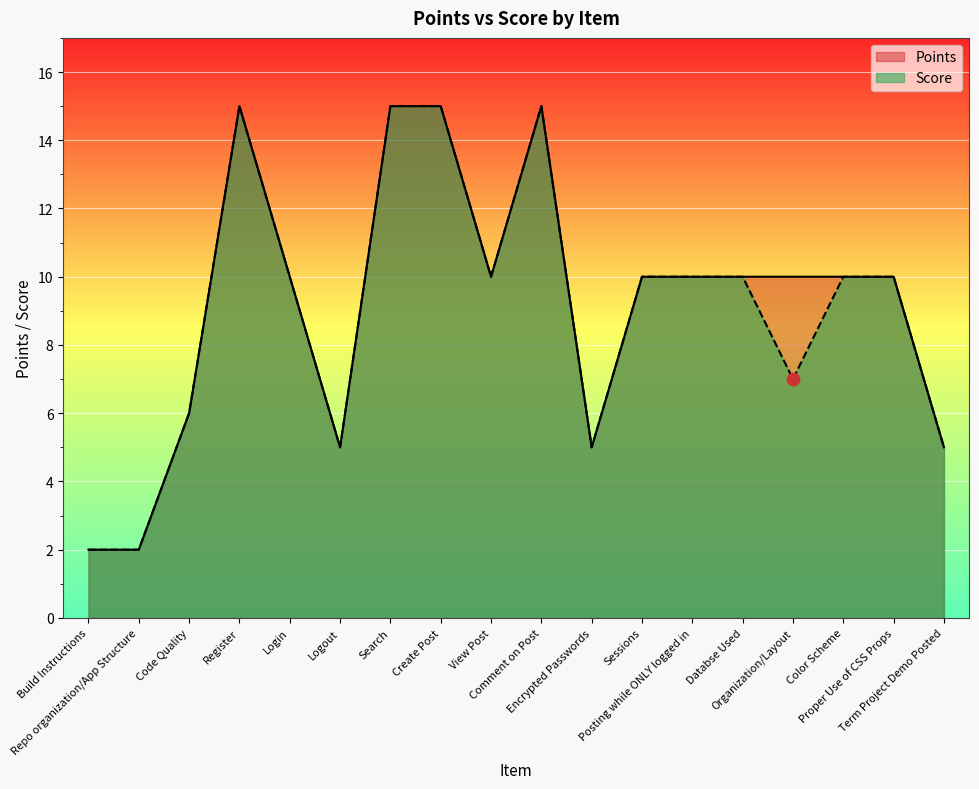

Which series has the largest Y range (max minus min)?

Points